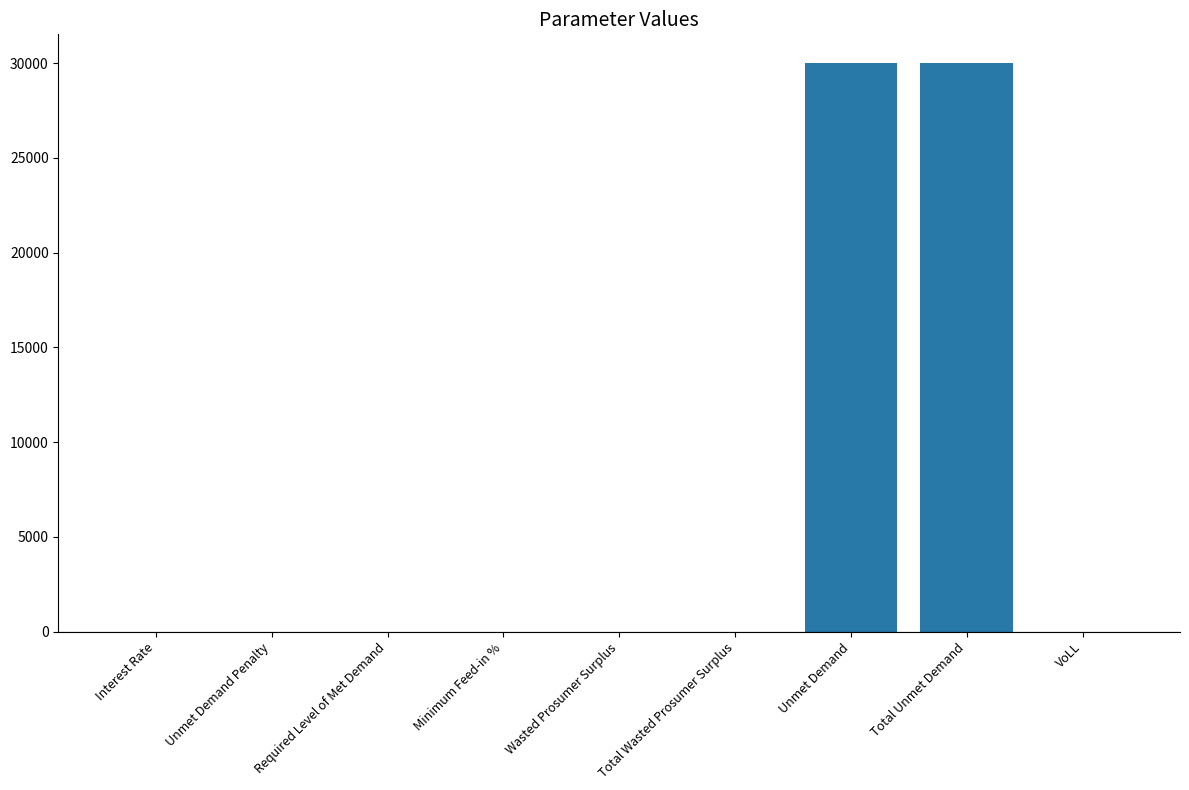

Which has a higher value, VoLL or Total Unmet Demand?

Total Unmet Demand